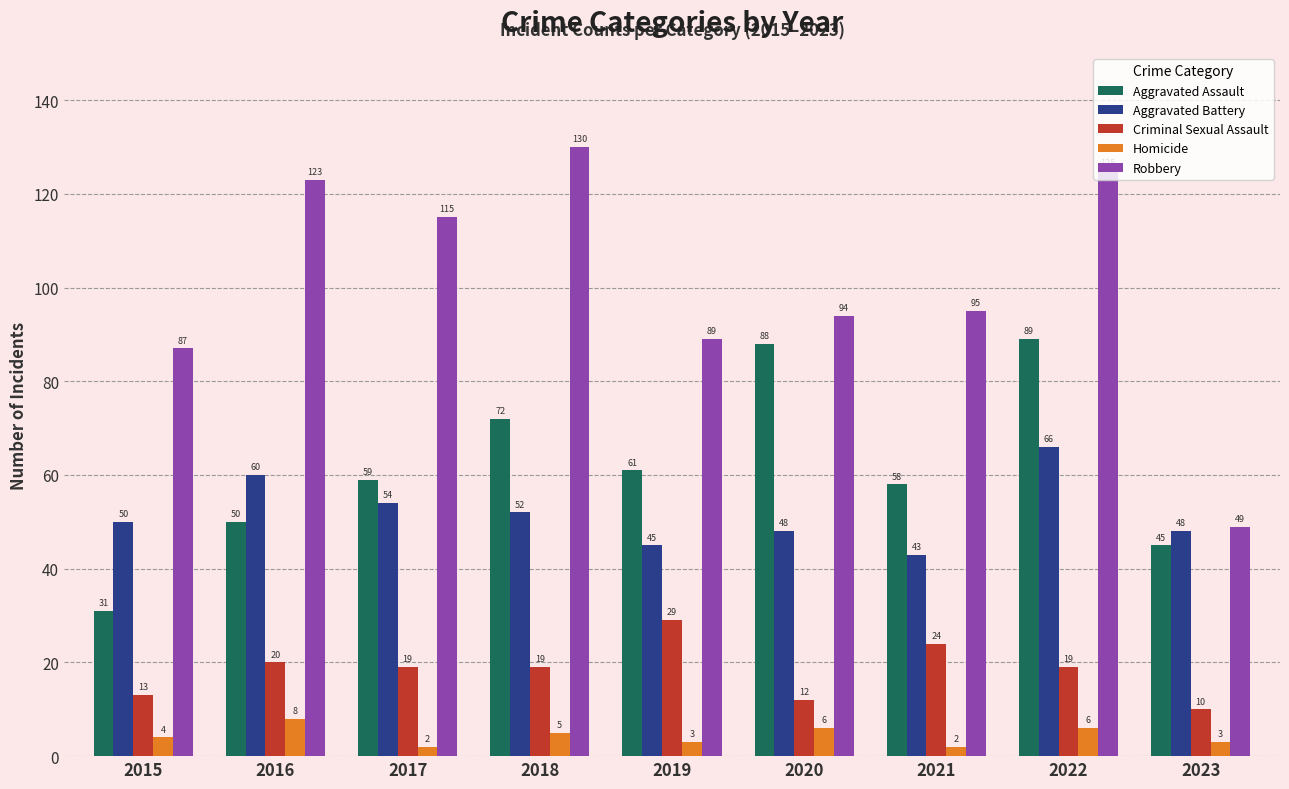

What is the sum of all Aggravated Assault values?

553